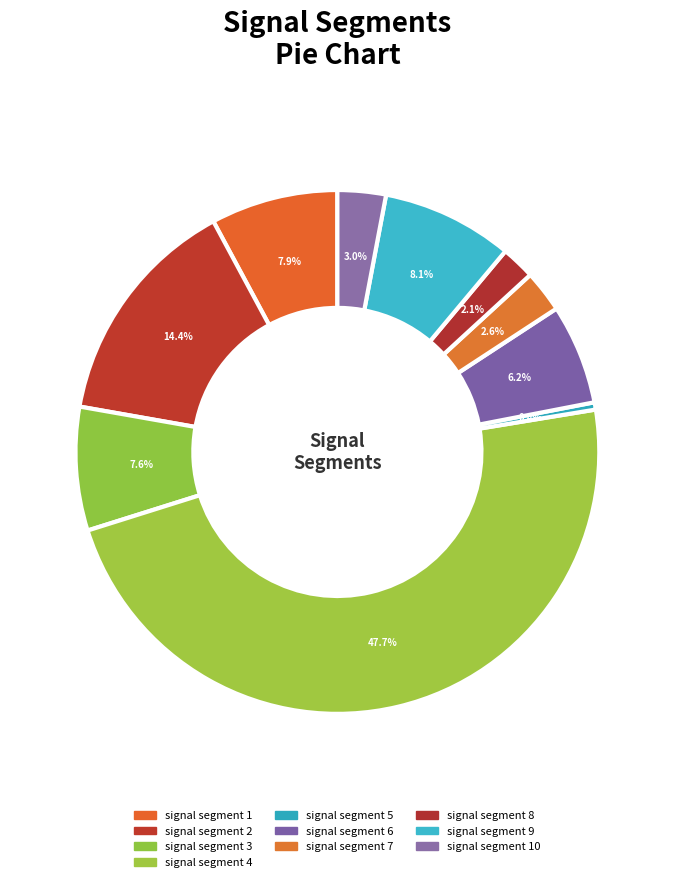

How many slices are in this pie chart?

10